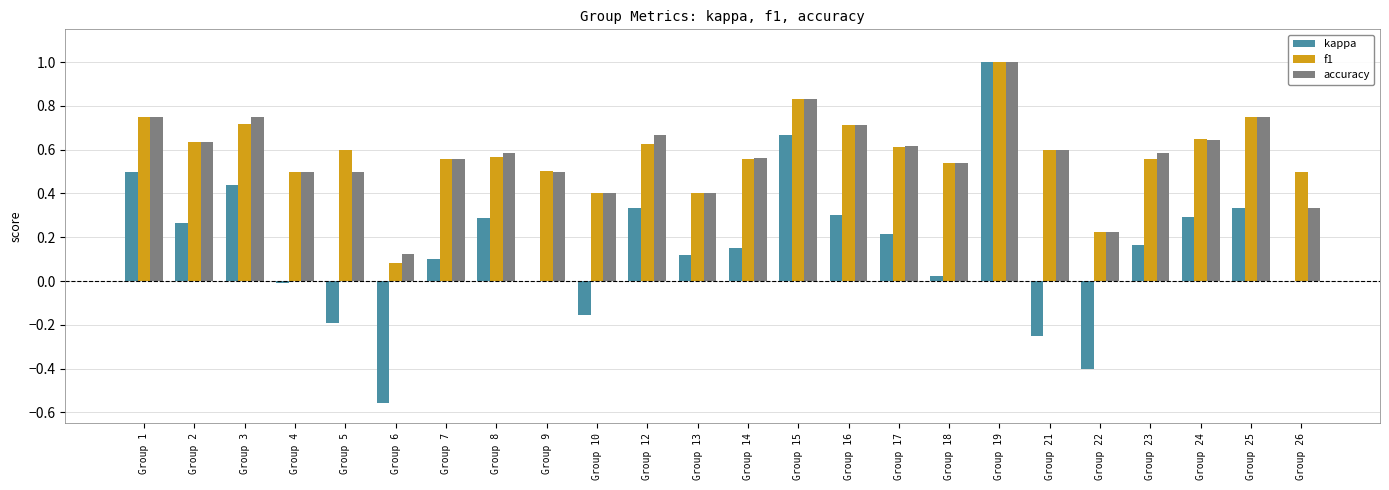

At which label does kappa first exceed 0?

Group 1